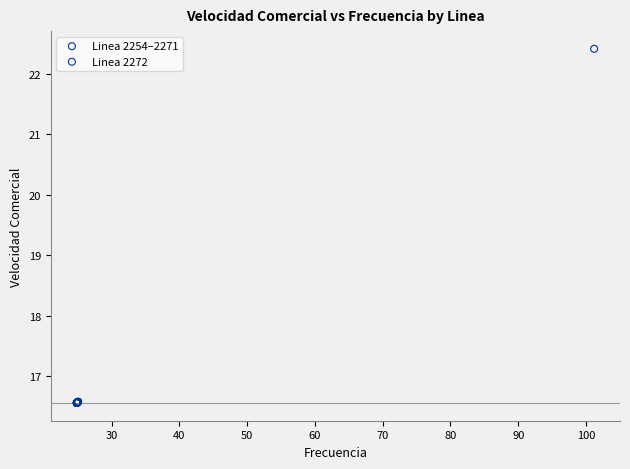

What are all the series names shown in the legend?

Linea 2254–2271, Linea 2272